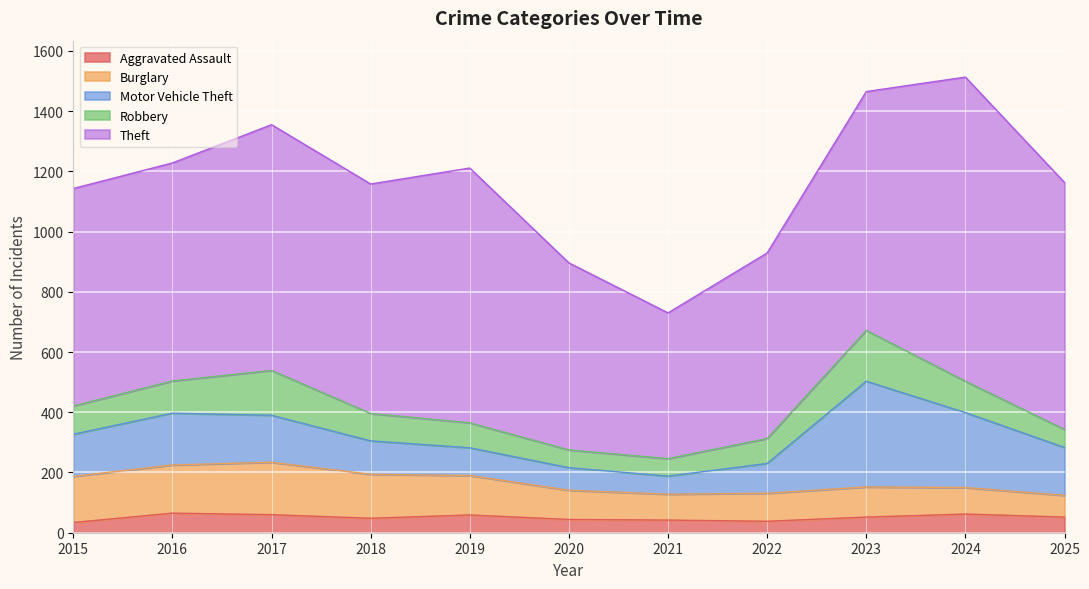

What are all the series names shown in the legend?

Aggravated Assault, Burglary, Motor Vehicle Theft, Robbery, Theft